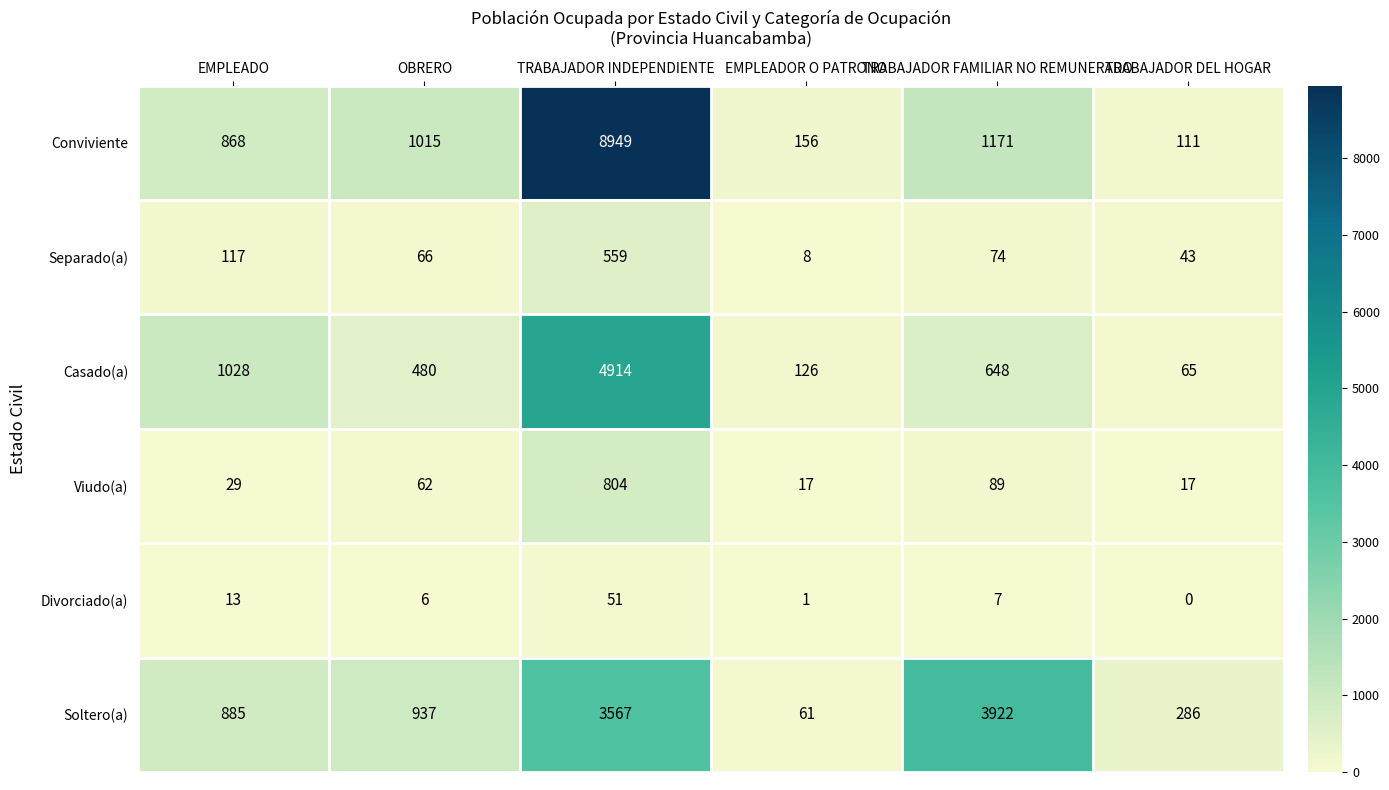

What is the difference between the second highest and minimum values in the Soltero(a) series?

3506